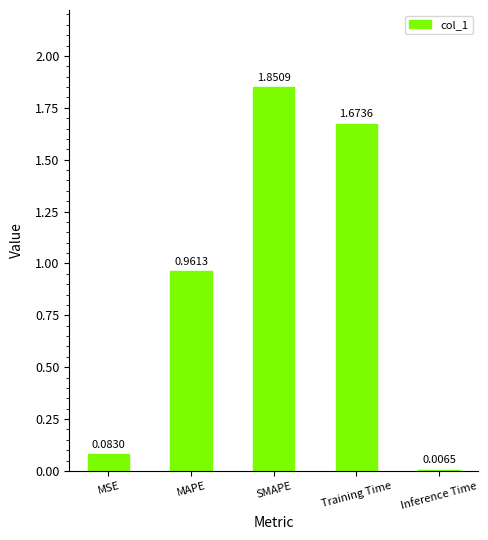

What is the change in value from MSE to SMAPE?

+1.8